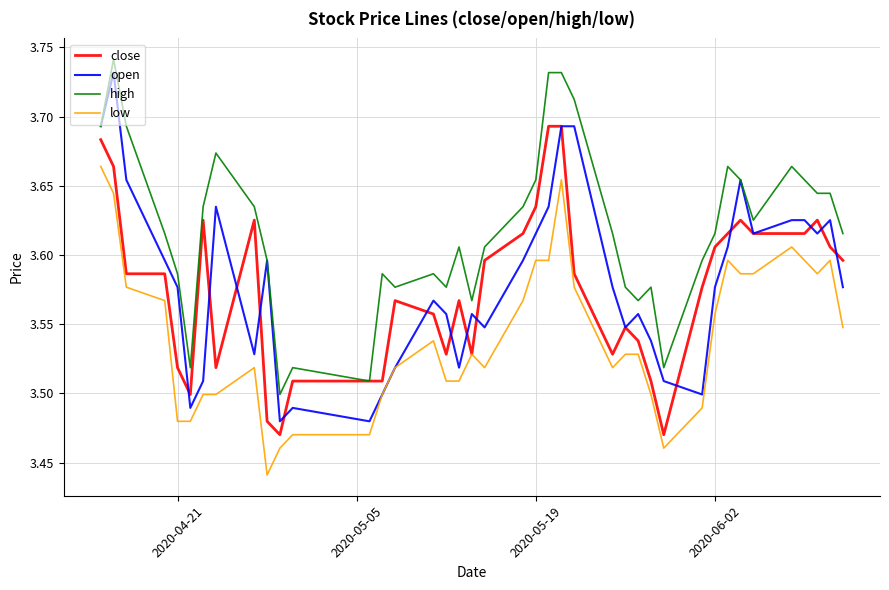

Which series has the largest total across all categories?

high